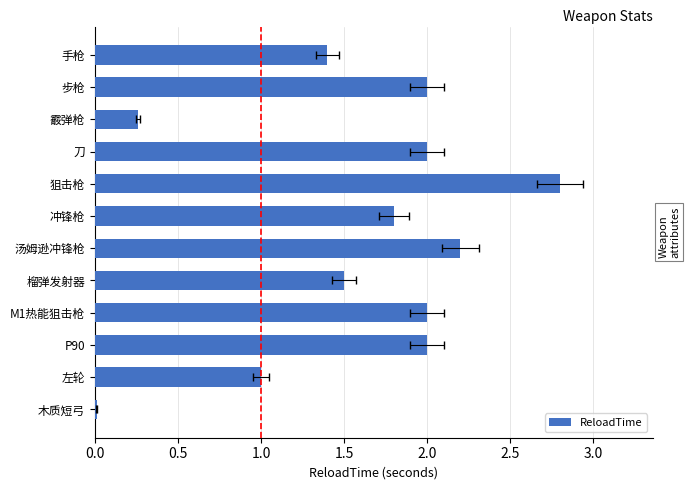

The value at 刀 is 3.4. True or false?

False